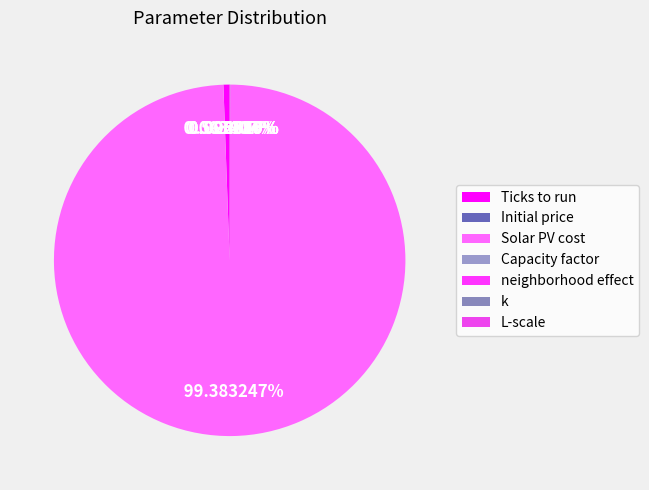

How many segments does this pie chart have?

7